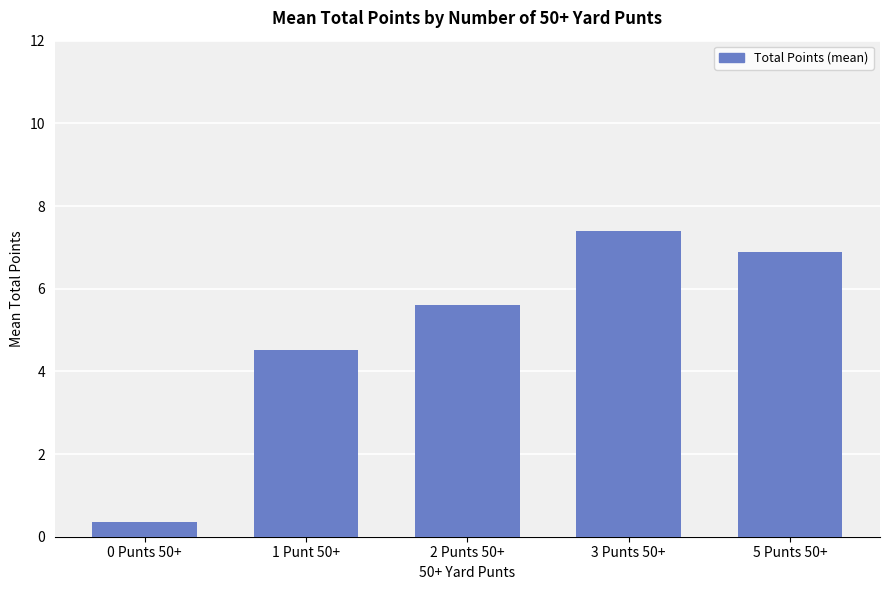

Where is the data nearest to the value 3?

1 Punt 50+